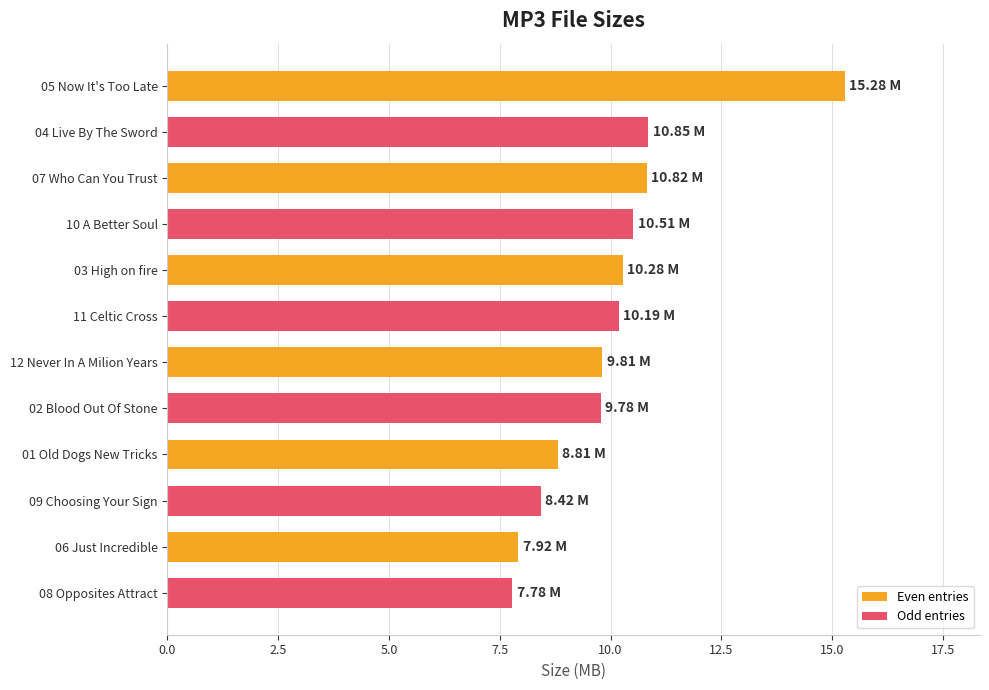

What is the maximum value shown in the chart?

15.3